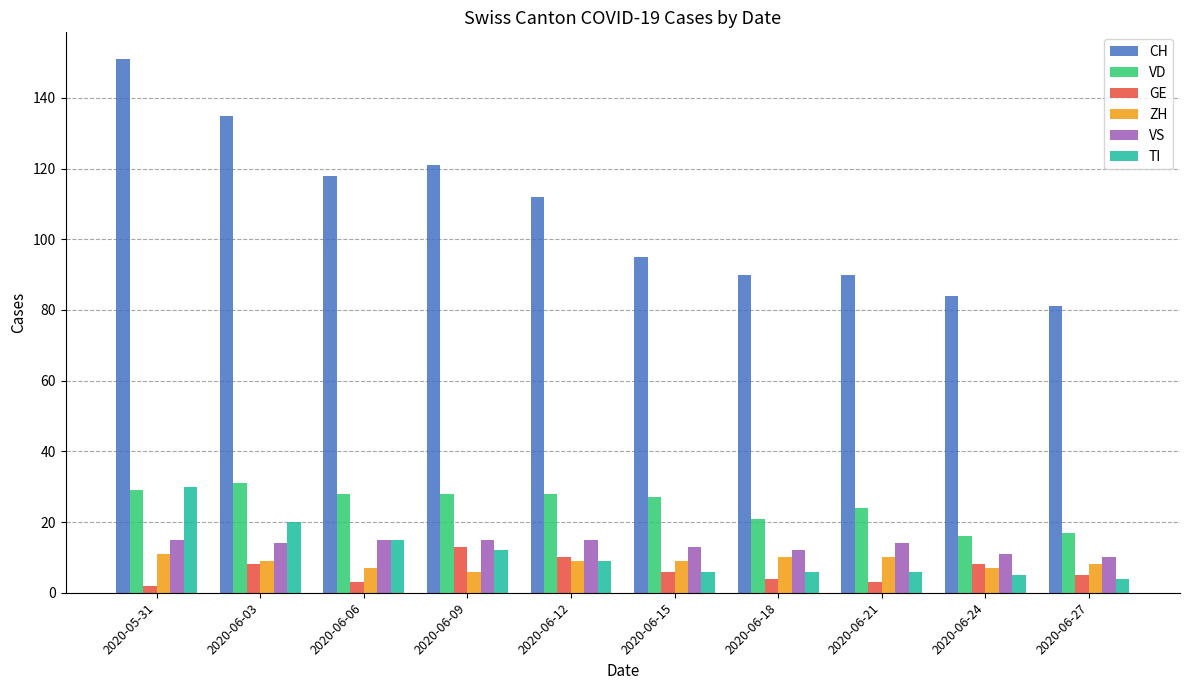

What is the sum of all VS values?

134